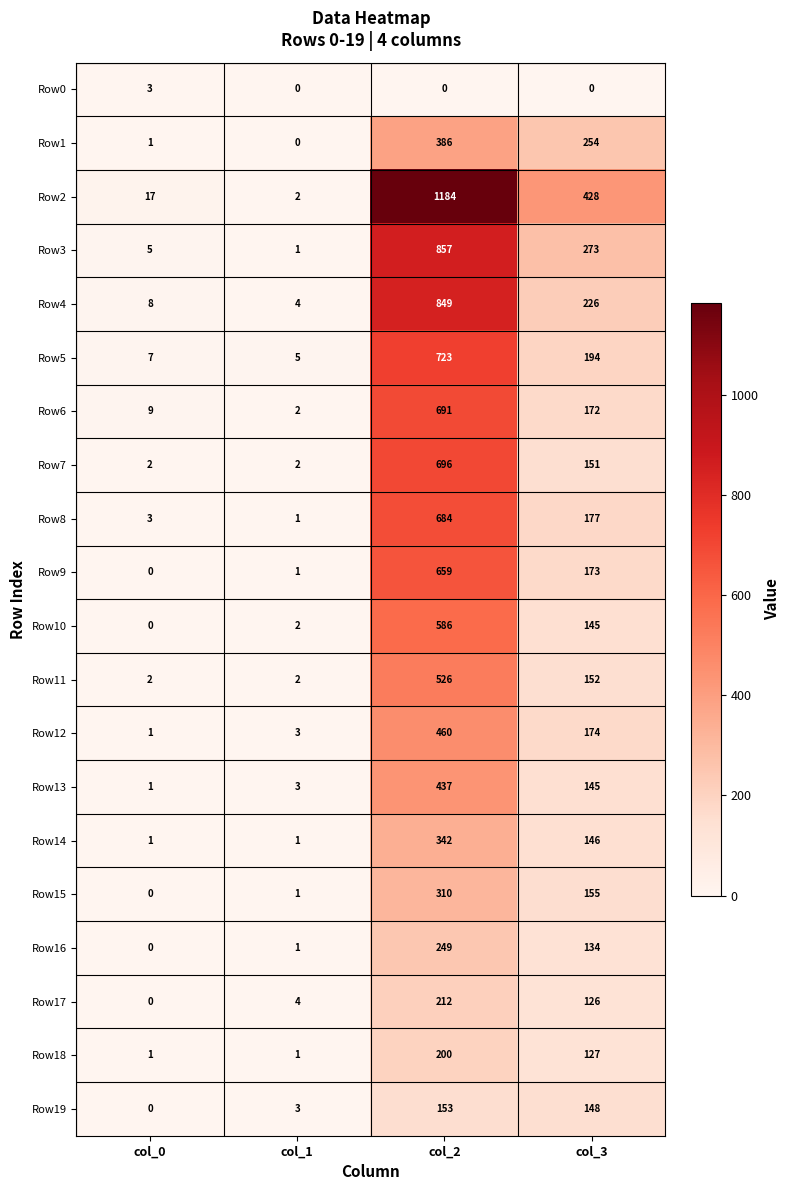

What is the difference between the highest and lowest values at col_3?

428